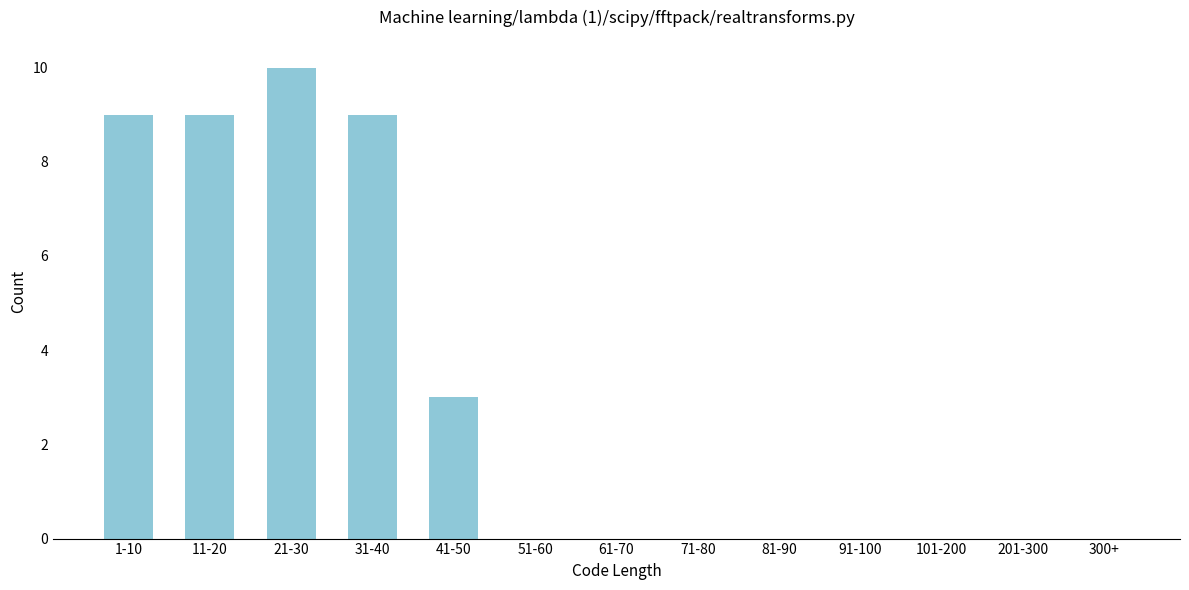

Reading right to left, what are all the values shown in this chart?

300+=0	201-300=0	101-200=0	91-100=0	81-90=0	71-80=0	61-70=0	51-60=0	41-50=3	31-40=9	21-30=10	11-20=9	1-10=9